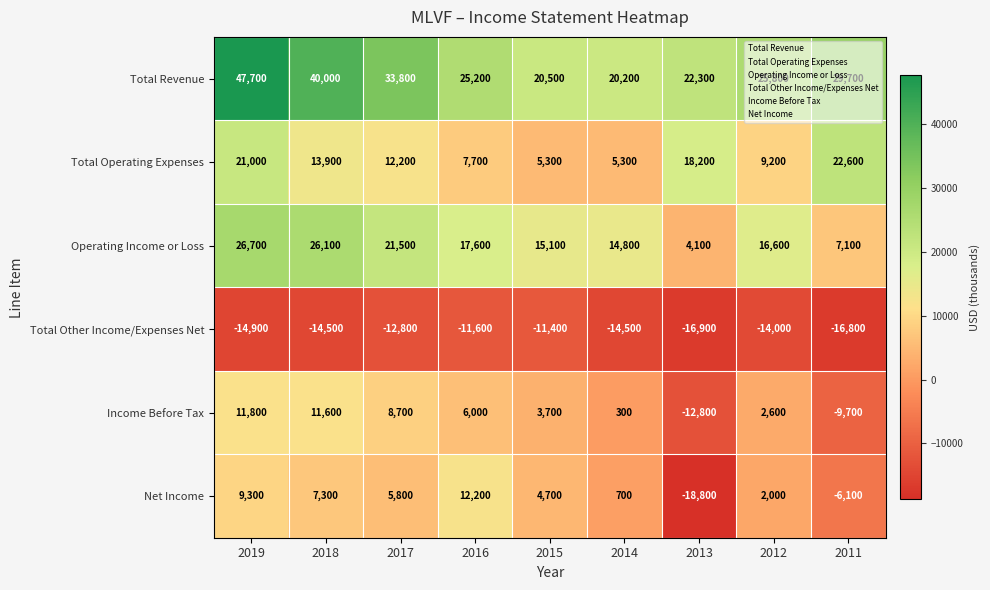

Where is Income Before Tax nearest to the value -500?

2014